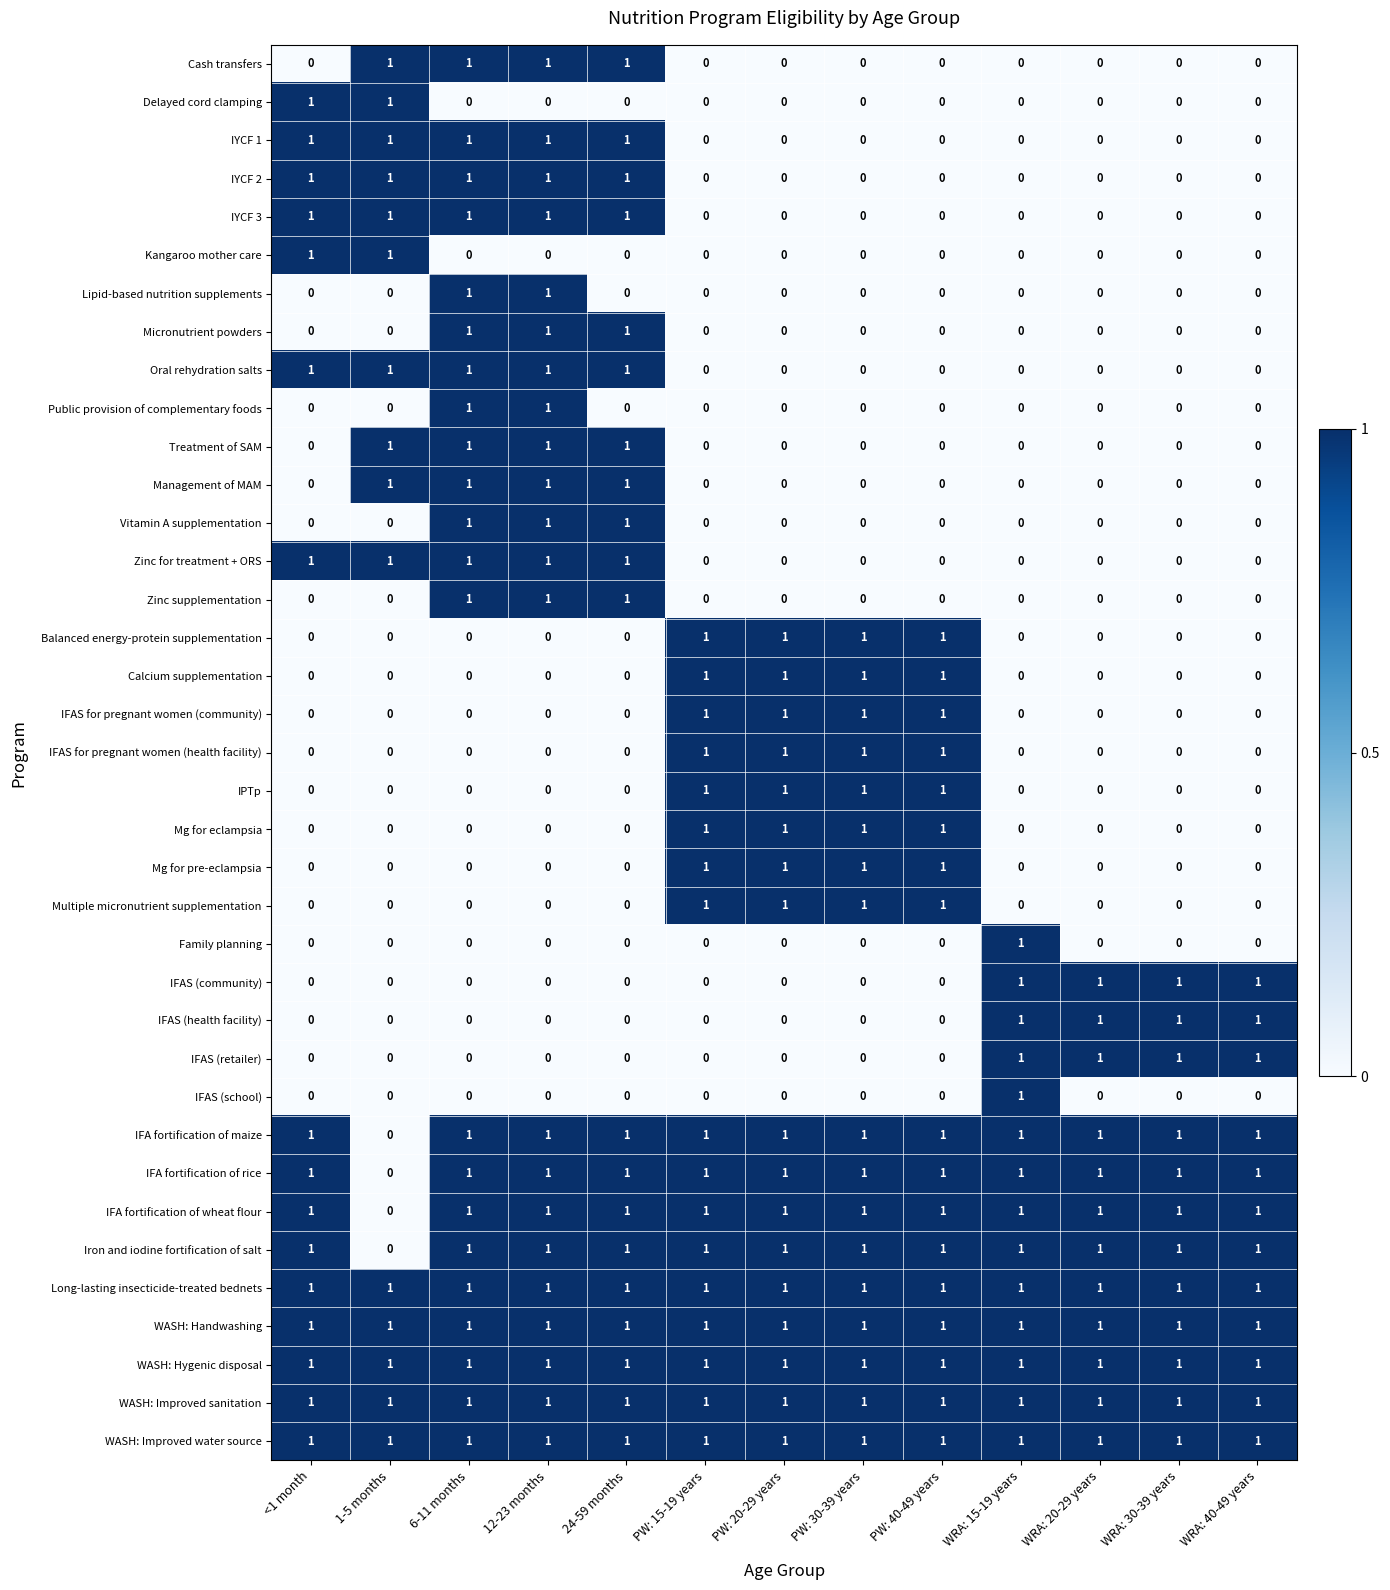

What is the total value across all series at PW: 40-49 years?

17